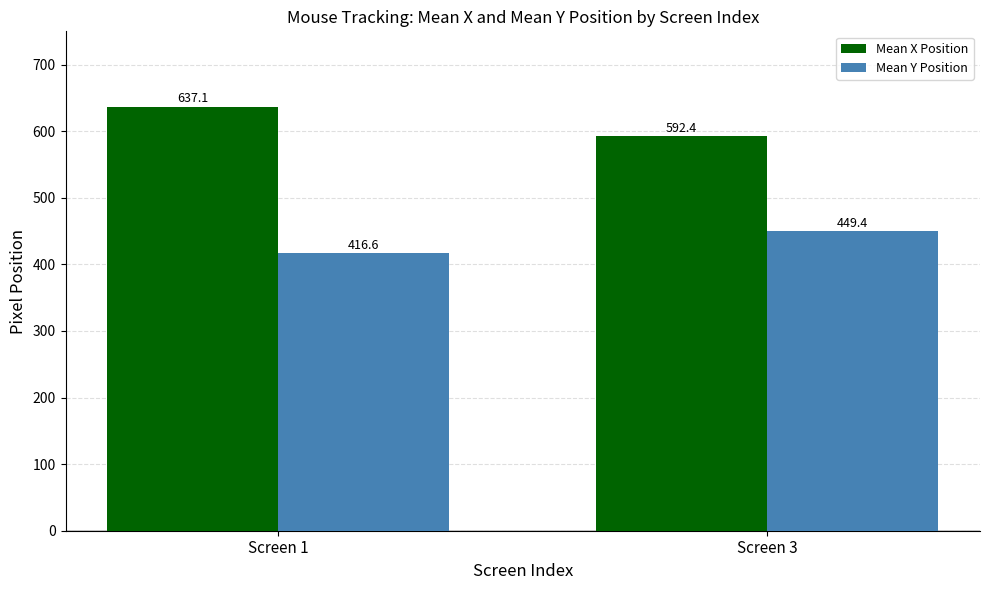

True or false: Mean X Position has a value of 338.7 at Screen 3.

False